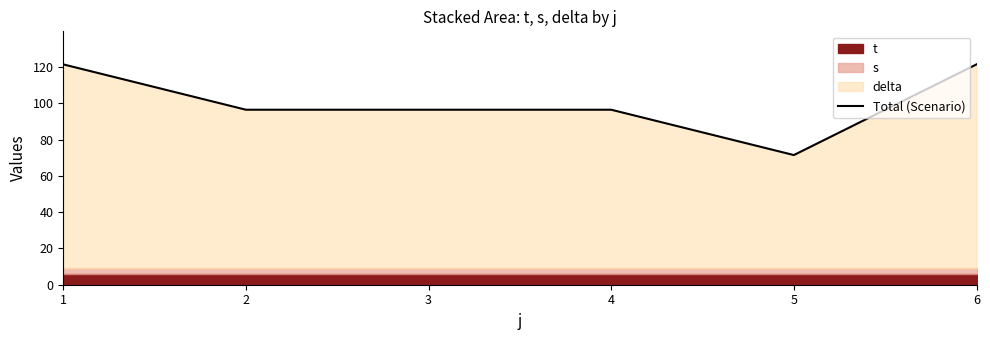

List the labels in order of value, smallest first.

5, 2, 3, 4, 1, 6